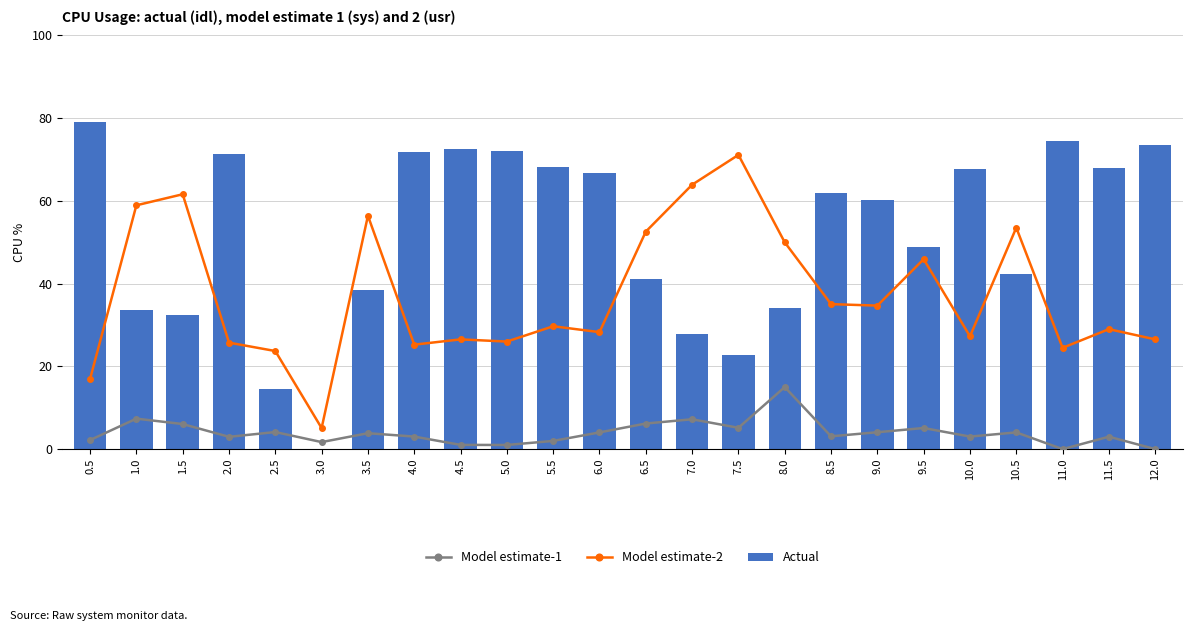

At which label is Model estimate-1 closest to 7?

7.0